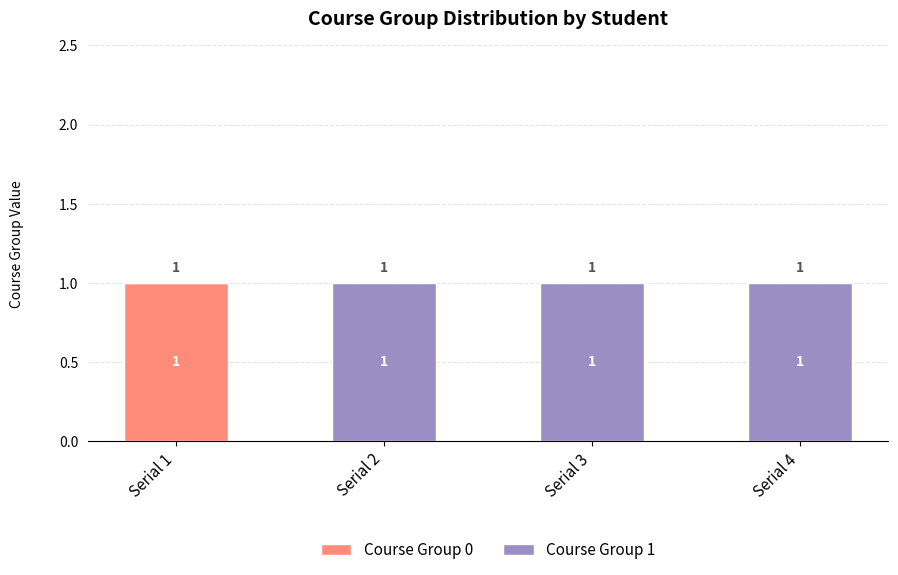

The value of Course Group 0 at Serial 3 is 0. True or false?

True